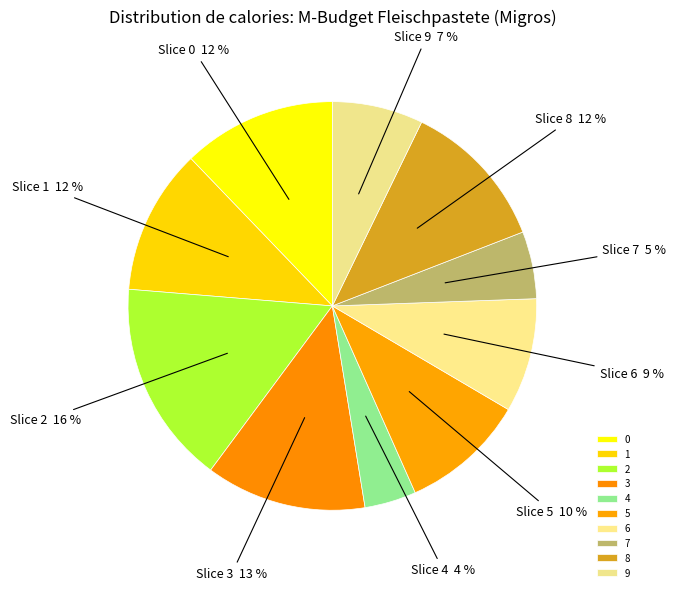

What is the smallest slice in the pie chart?

4